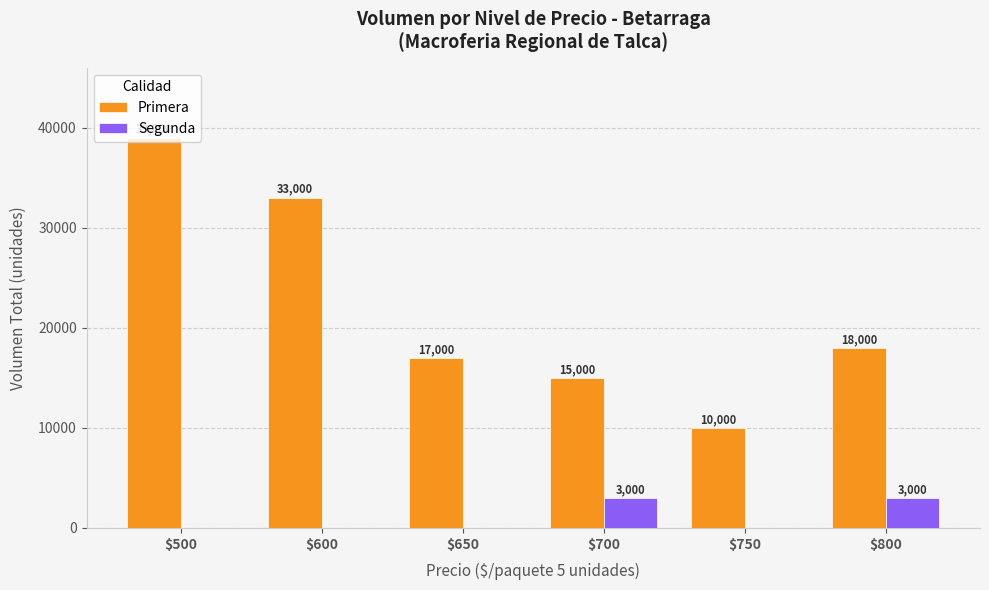

True or false: Segunda has a value of -1856 at $600.

False